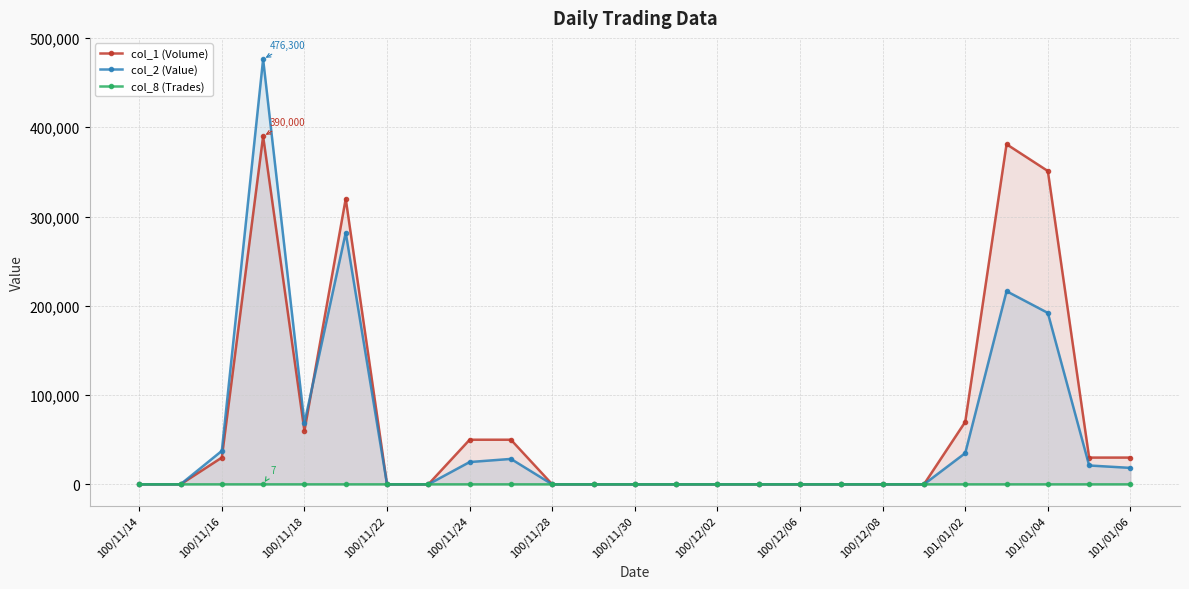

The value of col_2 (Value) at 19 is 0. True or false?

True